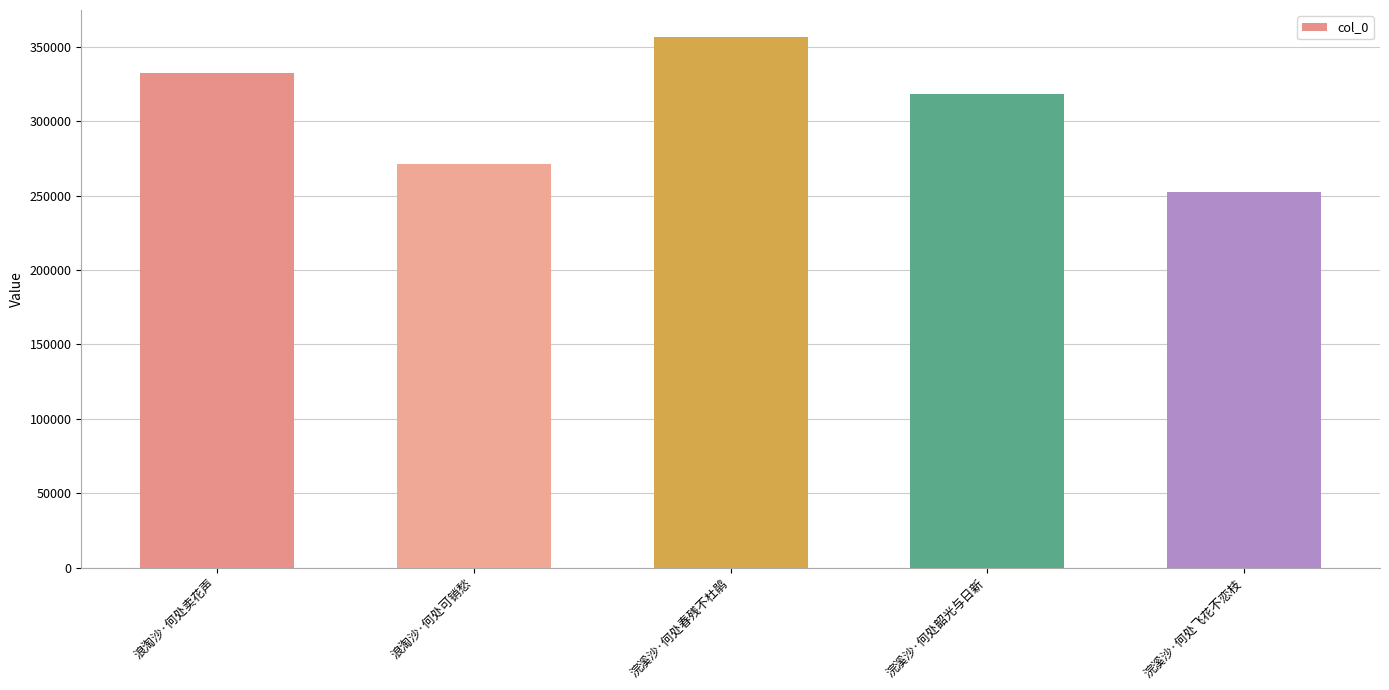

Reading right to left, transcribe all the data shown in this chart.

252226	318392	356744	271043	332241